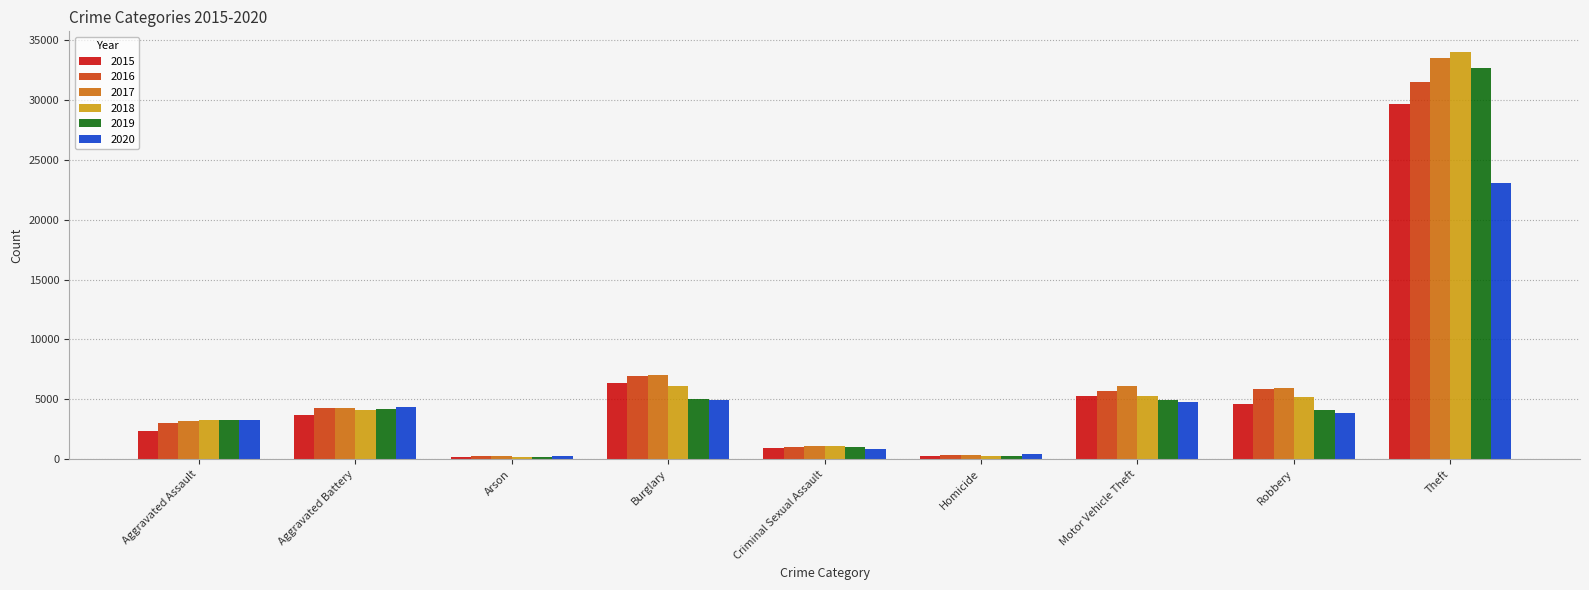

Where is 2015 nearest to the value 14945?

Burglary